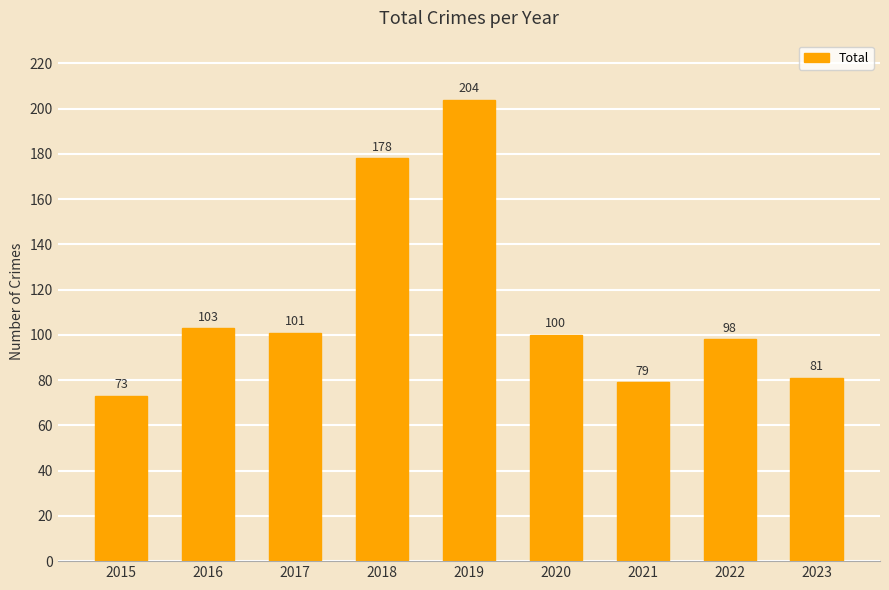

How many bars are there in total?

9